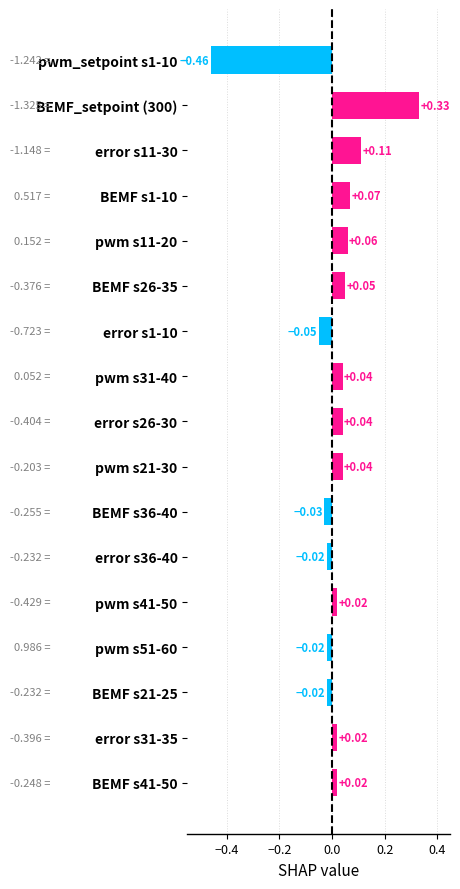

How many values are below zero?

6